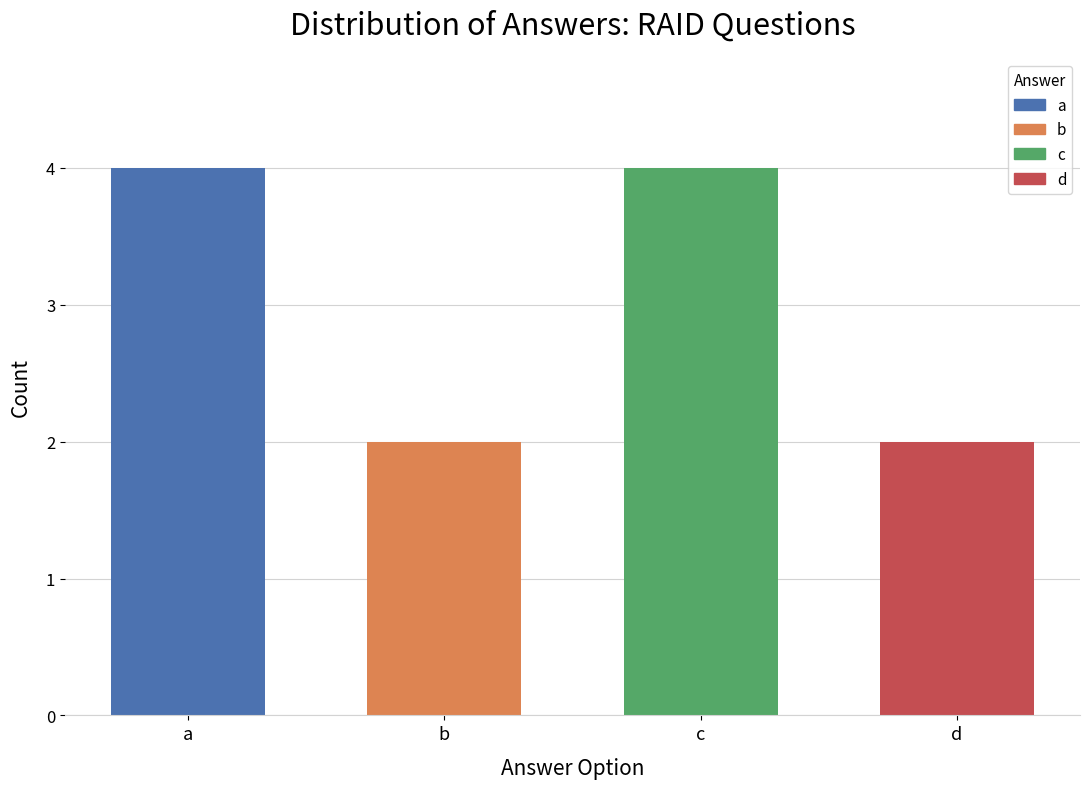

The value at b is 3. True or false?

False